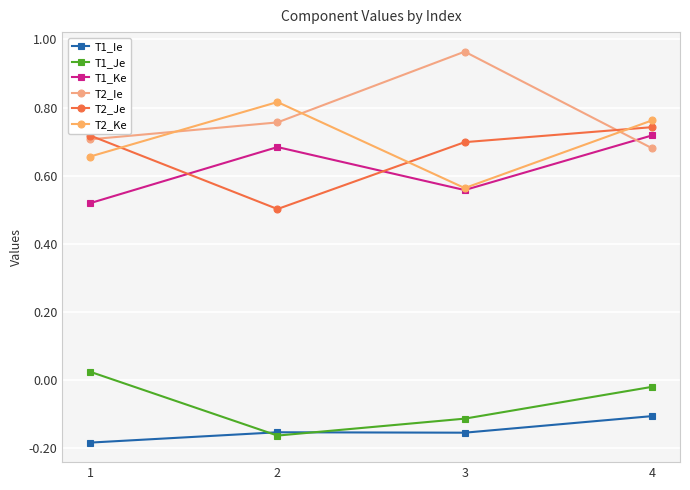

Which category has the highest value in the T1_Je series?

1